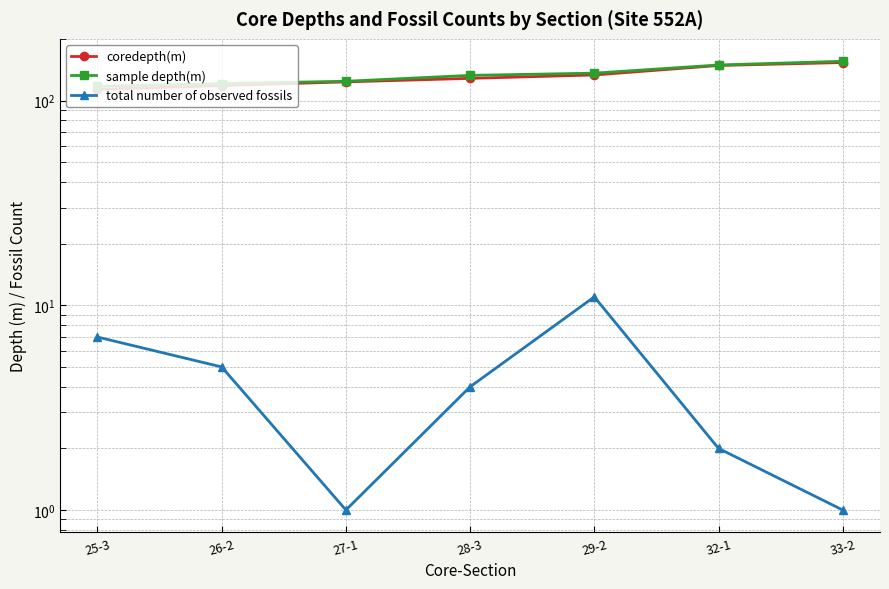

At which label does sample depth(m) reach its minimum?

25-3